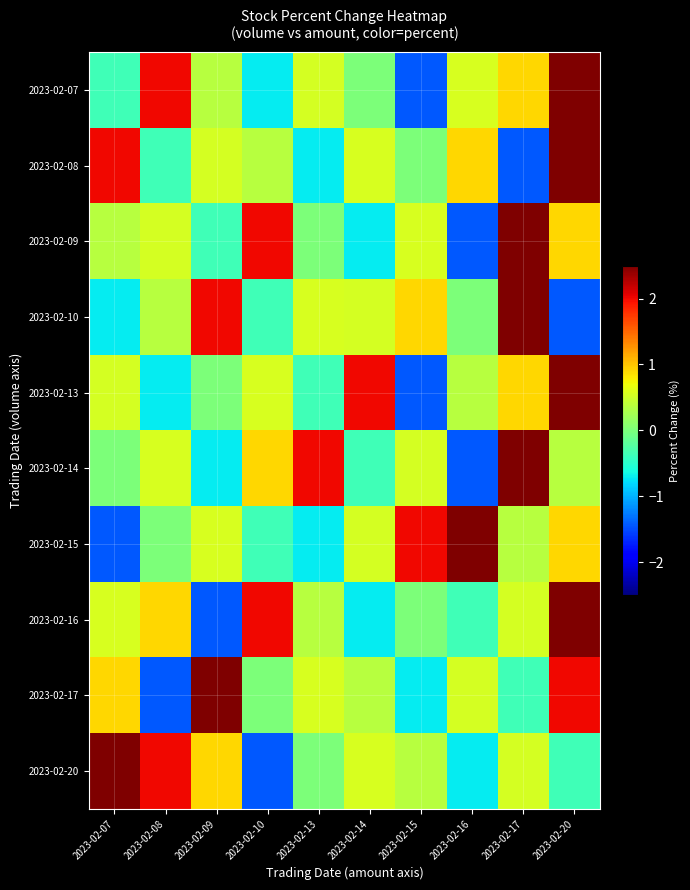

Reading right to left, extract all data points from this chart.

2023-02-07: 2023-02-20=2.5	2023-02-17=0.9	2023-02-16=0.6	2023-02-15=-1.4	2023-02-14=0.0	2023-02-13=0.5	2023-02-10=-0.7	2023-02-09=0.4	2023-02-08=2.0	2023-02-07=-0.4
2023-02-08: 2023-02-20=2.5	2023-02-17=-1.4	2023-02-16=0.9	2023-02-15=0.0	2023-02-14=0.6	2023-02-13=-0.7	2023-02-10=0.4	2023-02-09=0.5	2023-02-08=-0.4	2023-02-07=2.0
2023-02-09: 2023-02-20=0.9	2023-02-17=2.5	2023-02-16=-1.4	2023-02-15=0.6	2023-02-14=-0.7	2023-02-13=0.0	2023-02-10=2.0	2023-02-09=-0.4	2023-02-08=0.5	2023-02-07=0.4
2023-02-10: 2023-02-20=-1.4	2023-02-17=2.5	2023-02-16=0.0	2023-02-15=0.9	2023-02-14=0.5	2023-02-13=0.6	2023-02-10=-0.4	2023-02-09=2.0	2023-02-08=0.4	2023-02-07=-0.7
2023-02-13: 2023-02-20=2.5	2023-02-17=0.9	2023-02-16=0.4	2023-02-15=-1.4	2023-02-14=2.0	2023-02-13=-0.4	2023-02-10=0.6	2023-02-09=0.0	2023-02-08=-0.7	2023-02-07=0.5
2023-02-14: 2023-02-20=0.4	2023-02-17=2.5	2023-02-16=-1.4	2023-02-15=0.5	2023-02-14=-0.4	2023-02-13=2.0	2023-02-10=0.9	2023-02-09=-0.7	2023-02-08=0.6	2023-02-07=0.0
2023-02-15: 2023-02-20=0.9	2023-02-17=0.4	2023-02-16=2.5	2023-02-15=2.0	2023-02-14=0.5	2023-02-13=-0.7	2023-02-10=-0.4	2023-02-09=0.6	2023-02-08=0.0	2023-02-07=-1.4
2023-02-16: 2023-02-20=2.5	2023-02-17=0.5	2023-02-16=-0.4	2023-02-15=0.0	2023-02-14=-0.7	2023-02-13=0.4	2023-02-10=2.0	2023-02-09=-1.4	2023-02-08=0.9	2023-02-07=0.6
2023-02-17: 2023-02-20=2.0	2023-02-17=-0.4	2023-02-16=0.5	2023-02-15=-0.7	2023-02-14=0.4	2023-02-13=0.6	2023-02-10=0.0	2023-02-09=2.5	2023-02-08=-1.4	2023-02-07=0.9
2023-02-20: 2023-02-20=-0.4	2023-02-17=0.5	2023-02-16=-0.7	2023-02-15=0.4	2023-02-14=0.6	2023-02-13=0.0	2023-02-10=-1.4	2023-02-09=0.9	2023-02-08=2.0	2023-02-07=2.5